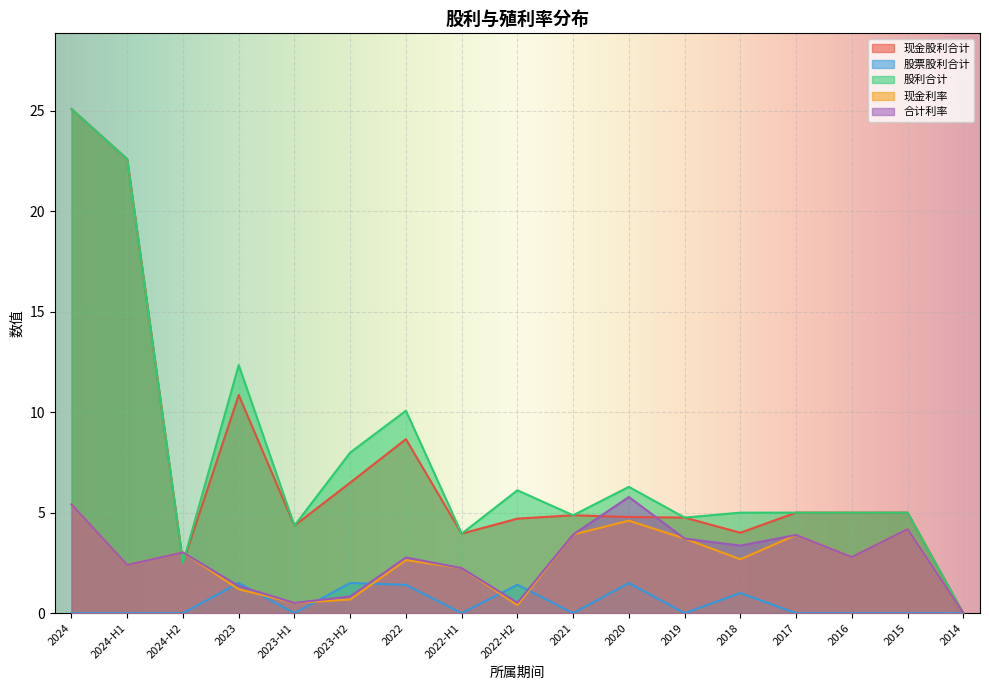

Which series has the largest range (max minus min)?

现金股利合计